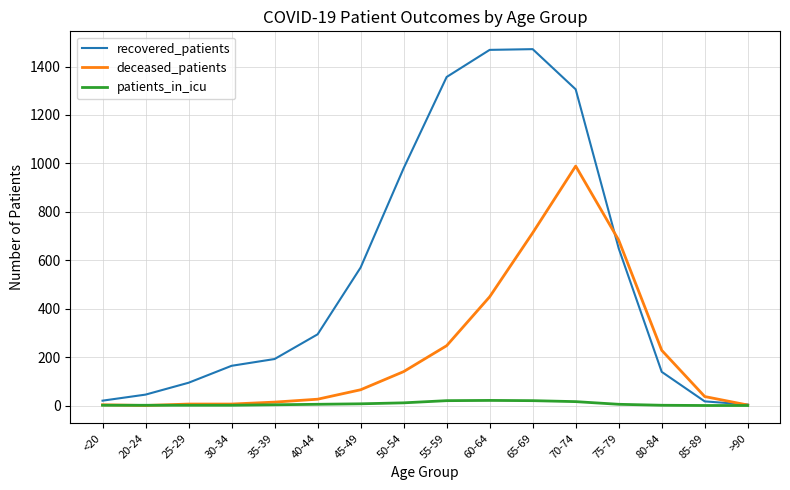

What is the minimum value for recovered_patients?

4